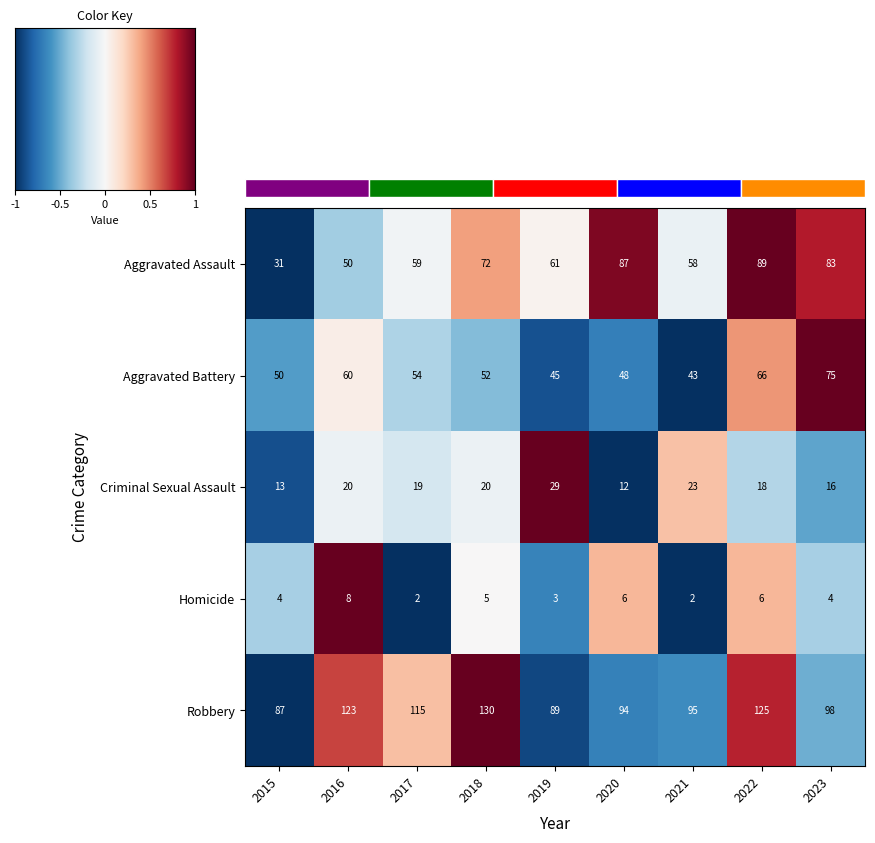

What is the lowest value of the Aggravated Battery series?

43